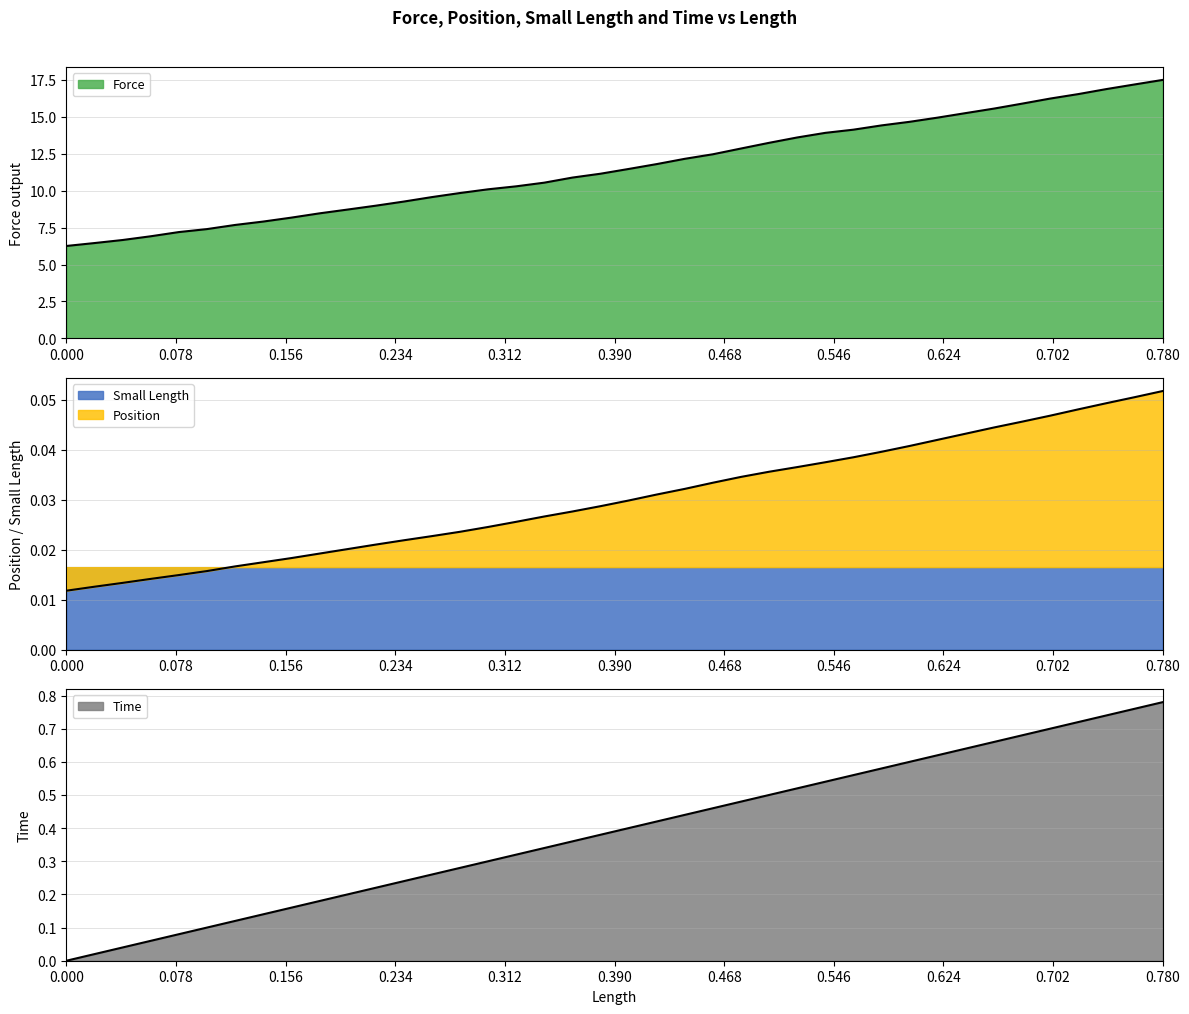

Which series has the largest total across all categories?

Small Length